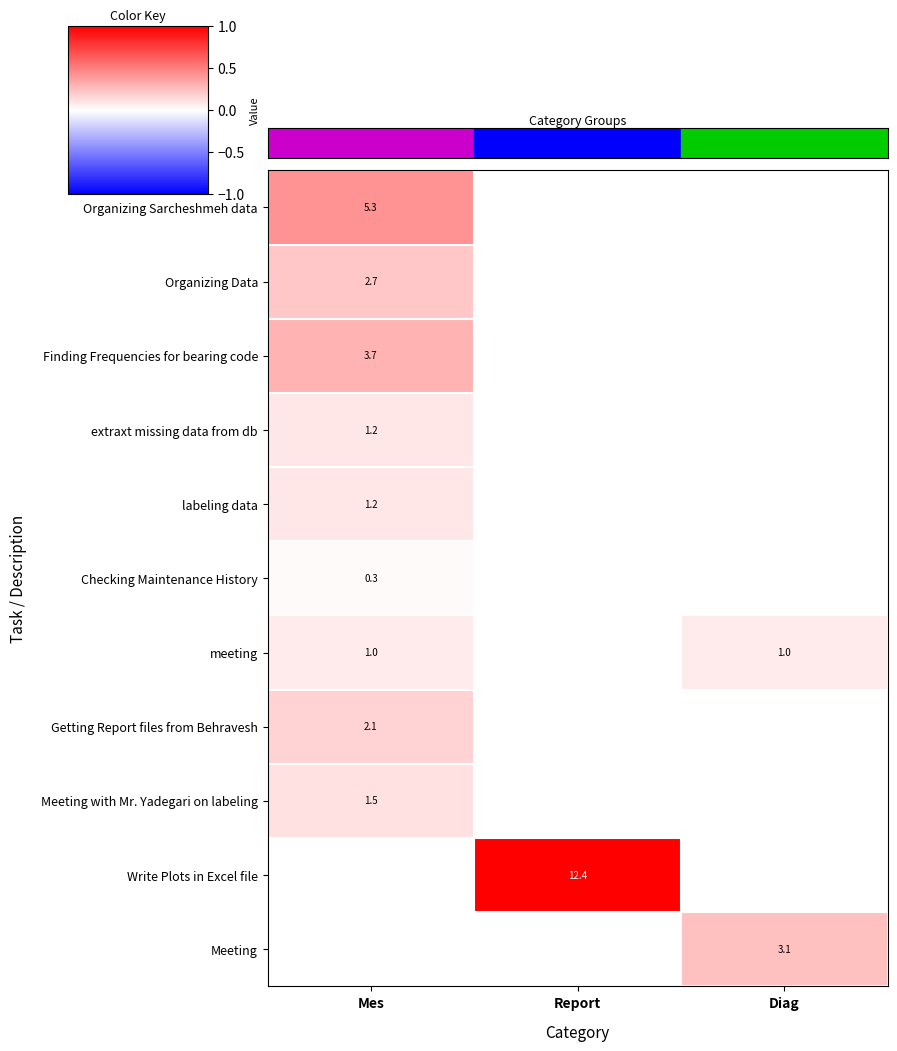

True or false: meeting has a value of 1.6 at Mes.

False